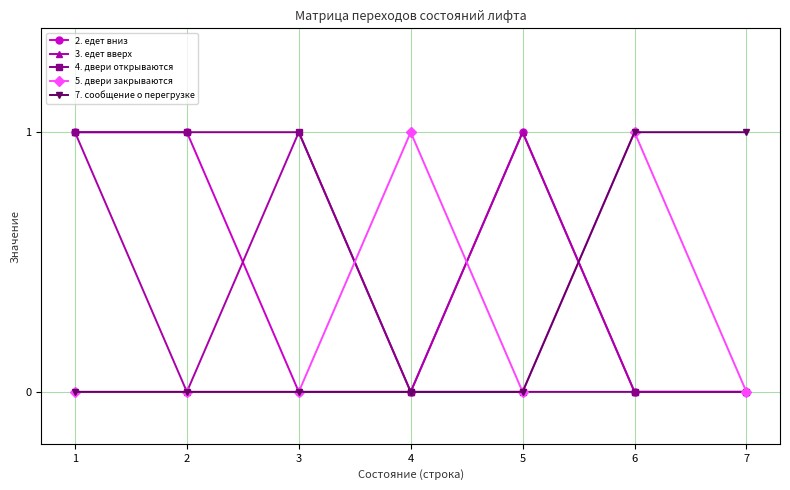

Reading left to right, extract all data points from this chart.

2. едет вниз: 1=1	2=1	3=0	4=0	5=1	6=0	7=0
3. едет вверх: 1=1	2=0	3=1	4=0	5=1	6=0	7=0
4. двери открываются: 1=1	2=1	3=1	4=0	5=0	6=0	7=0
5. двери закрываются: 1=0	2=0	3=0	4=1	5=0	6=1	7=0
7. сообщение о перегрузке: 1=0	2=0	3=0	4=0	5=0	6=1	7=1